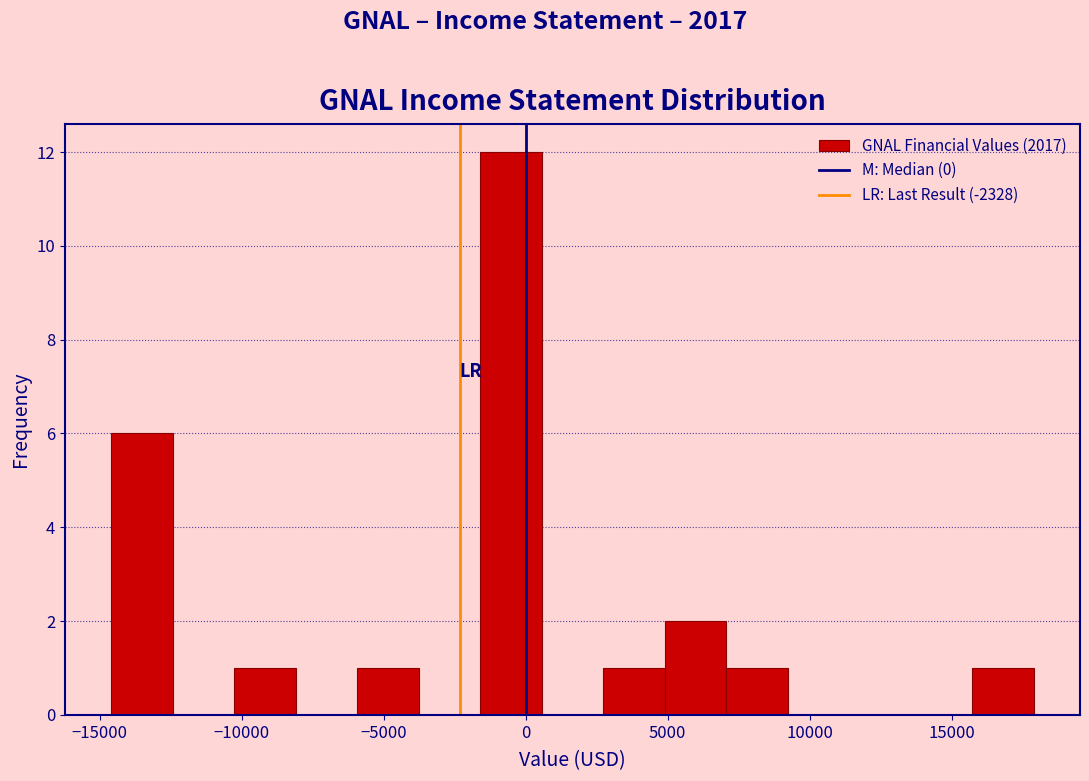

Reading left to right, transcribe this chart: for each bar, give the range it covers on the x-axis and its height. Neither the bar edges nor the heights are printed on the chart, so give them approximately, as read against the axes.

-14500 to -12500: 6
-12500 to -10500: 0
-10500 to -8000: 1
-8000 to -6000: 0
-6000 to -4000: 1
-4000 to -1500: 0
-1500 to 500: 12
500 to 2500: 0
2500 to 5000: 1
5000 to 7000: 2
7000 to 9000: 1
9000 to 11500: 0
11500 to 13500: 0
13500 to 15500: 0
15500 to 18000: 1